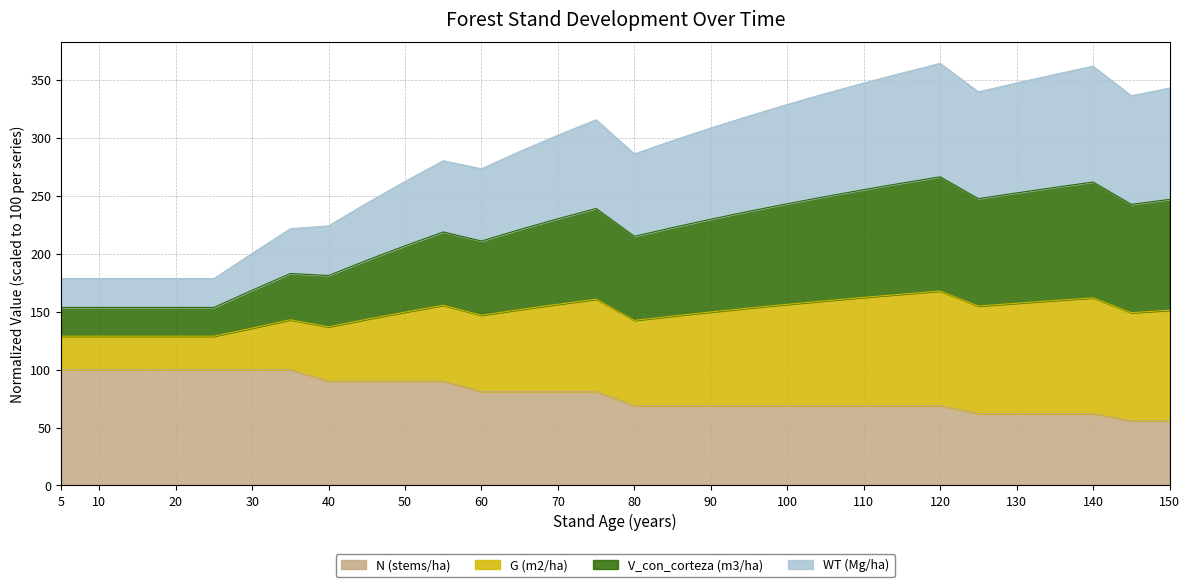

What is the maximum value for N (stems/ha)?

100.0